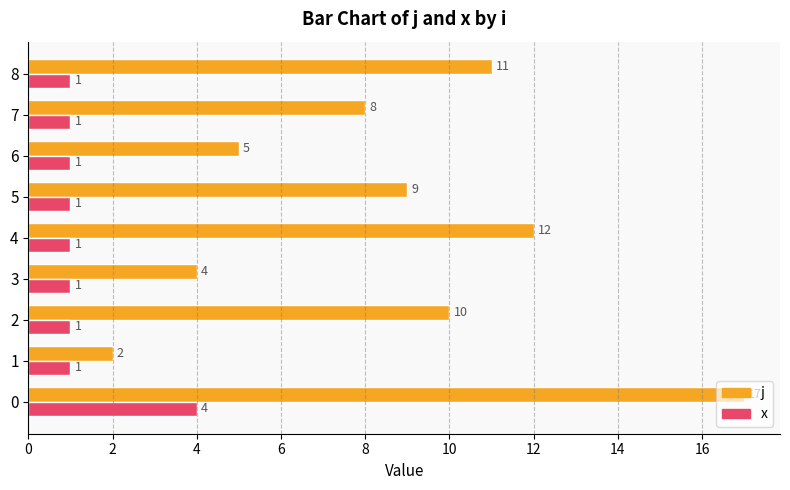

Between 4 and 7, which series saw the biggest shift?

j